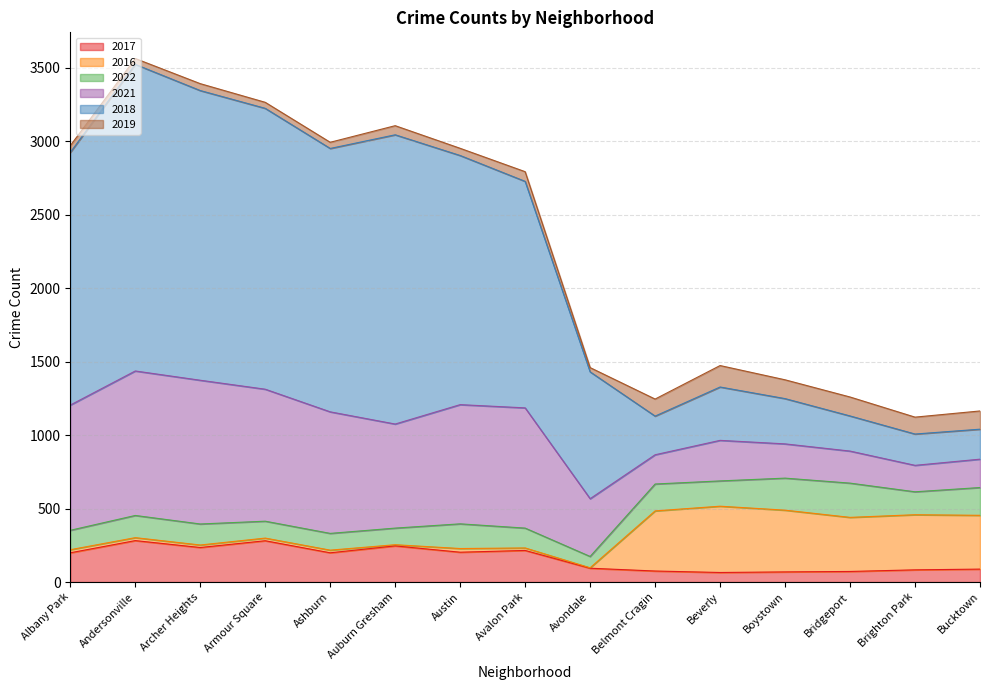

What is the maximum value for 2017?

282